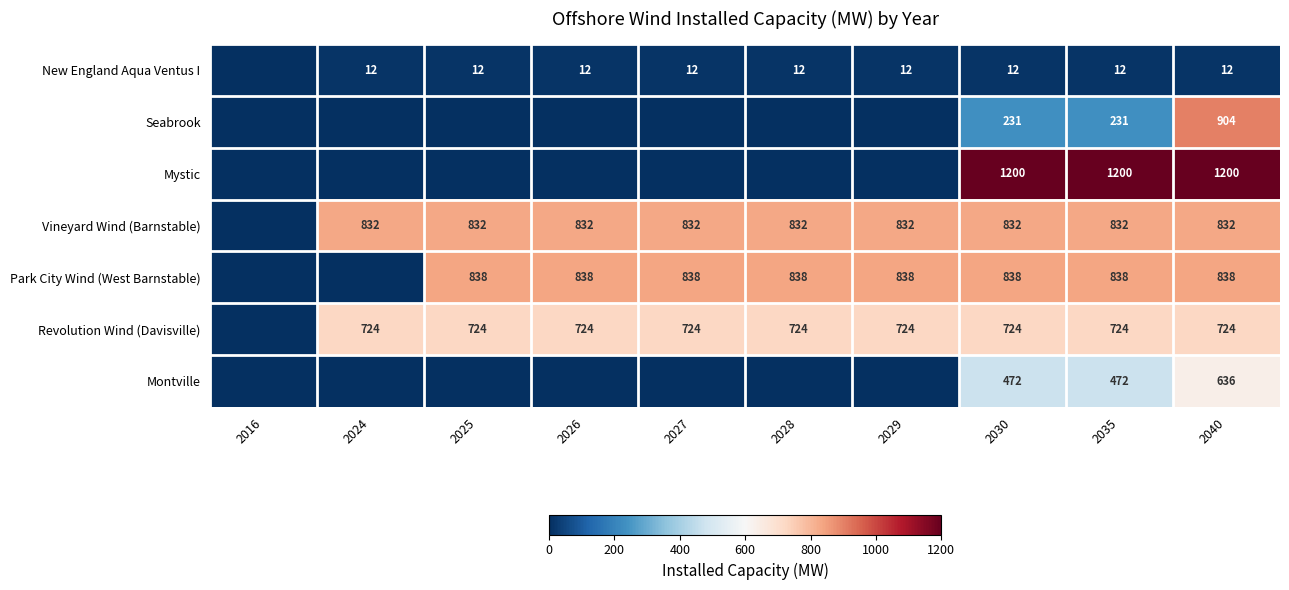

The Vineyard Wind (Barnstable) series shows 1204 at 2025. True or false?

False